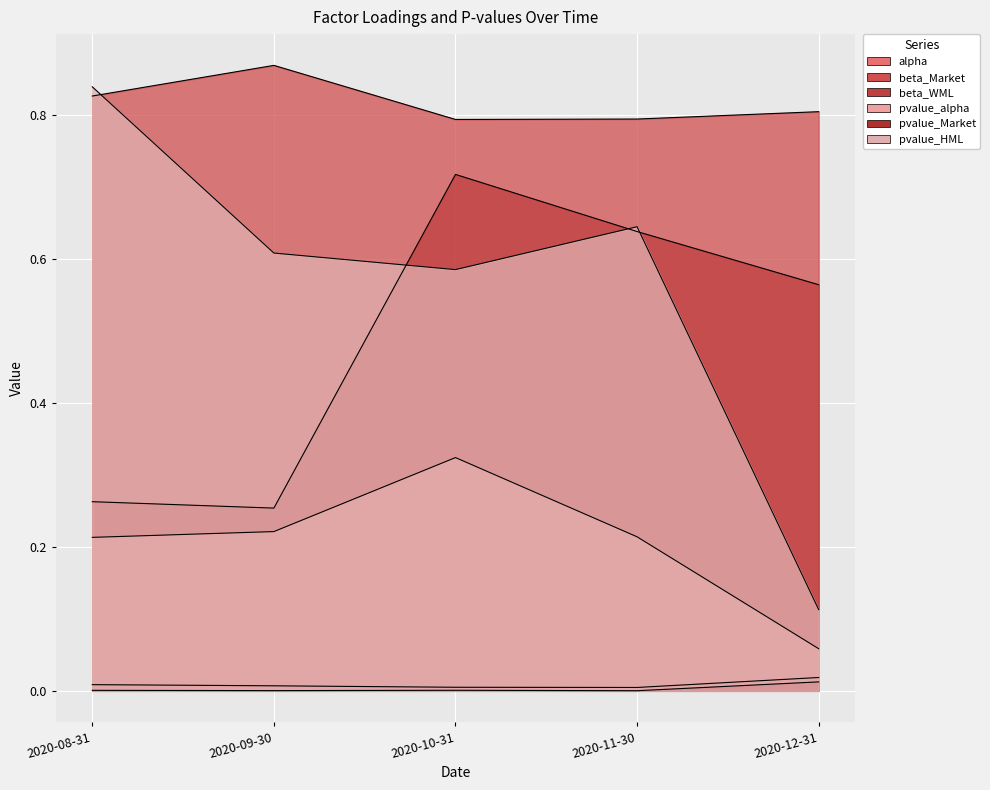

True or false: pvalue_HML has a value of 0.8 at 2020-09-30.

False